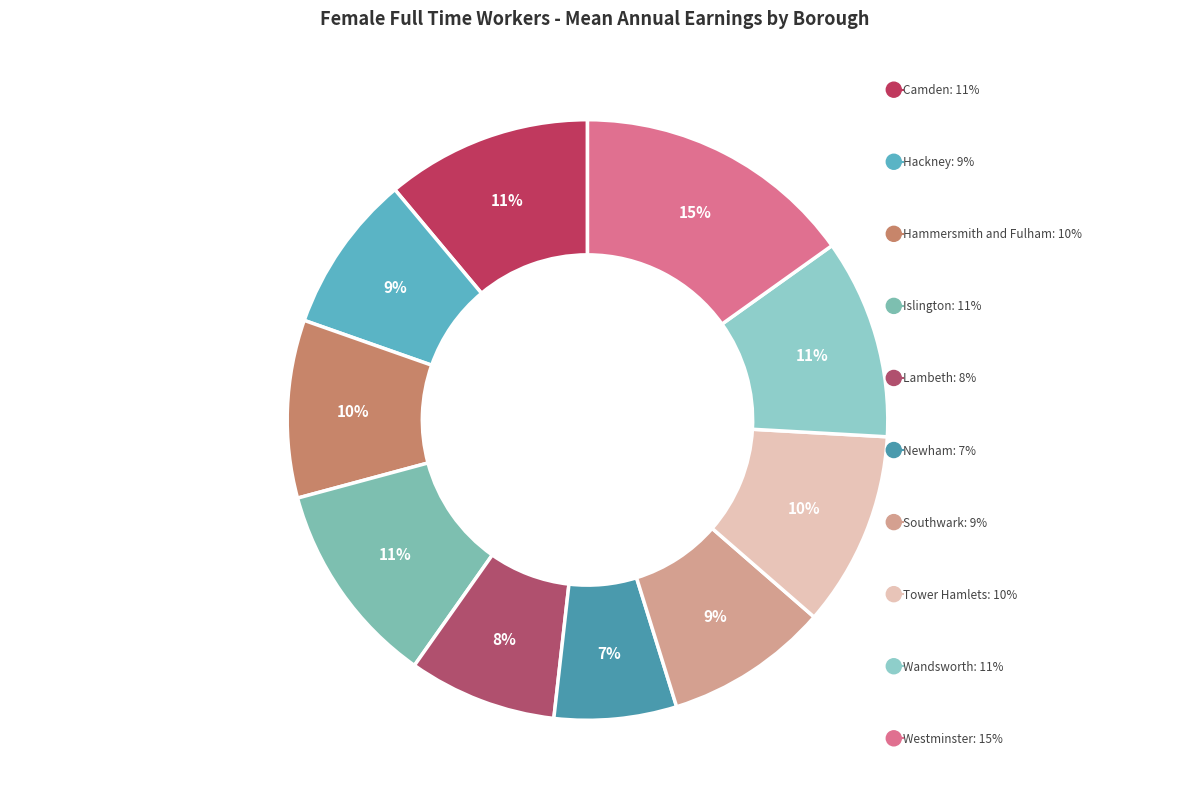

True or false: Lambeth accounts for 8% of the total.

True